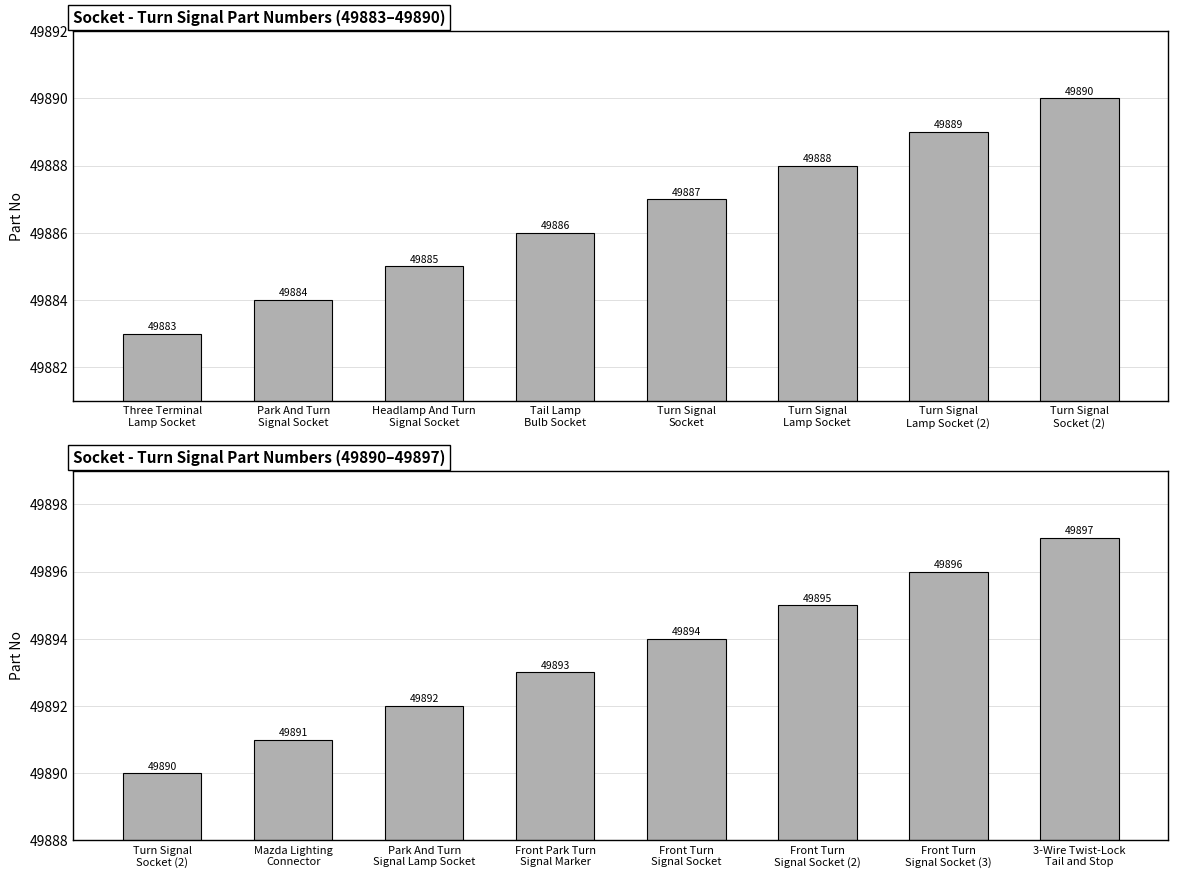

What is the maximum value shown in the chart?

49897